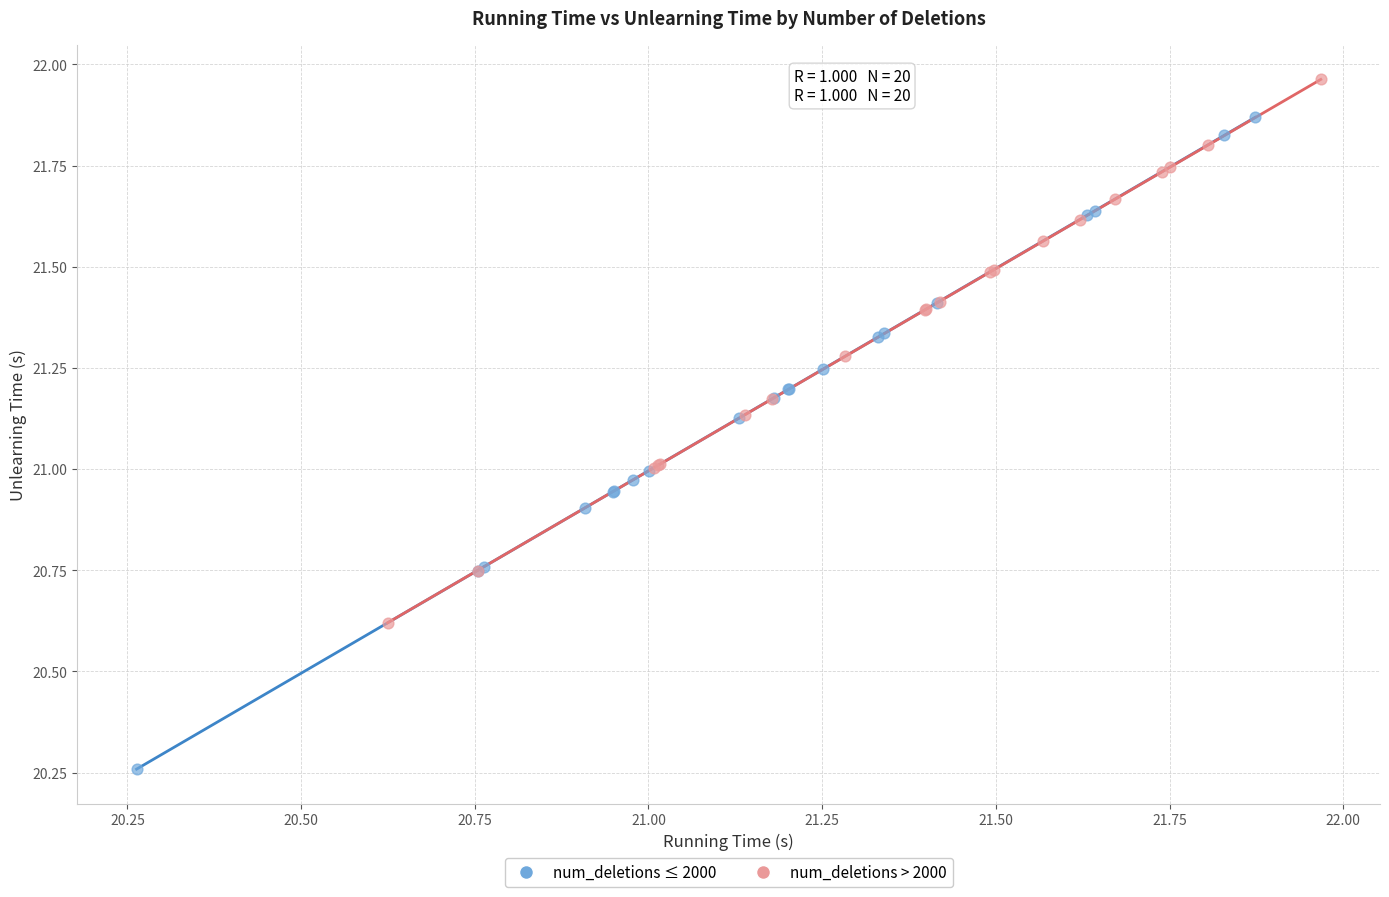

Which series contains the highest Y value?

num_deletions > 2000